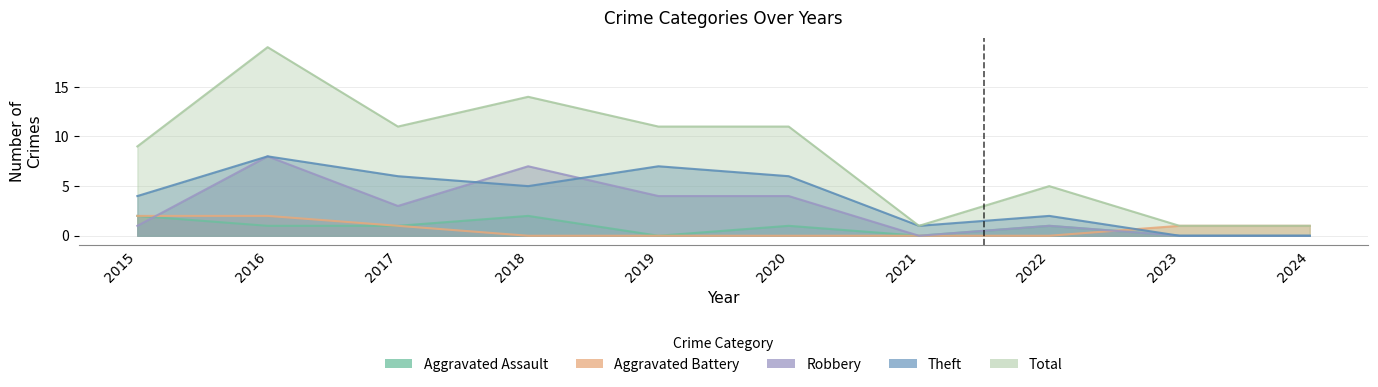

The Aggravated Battery series shows 1 at 2019. True or false?

False